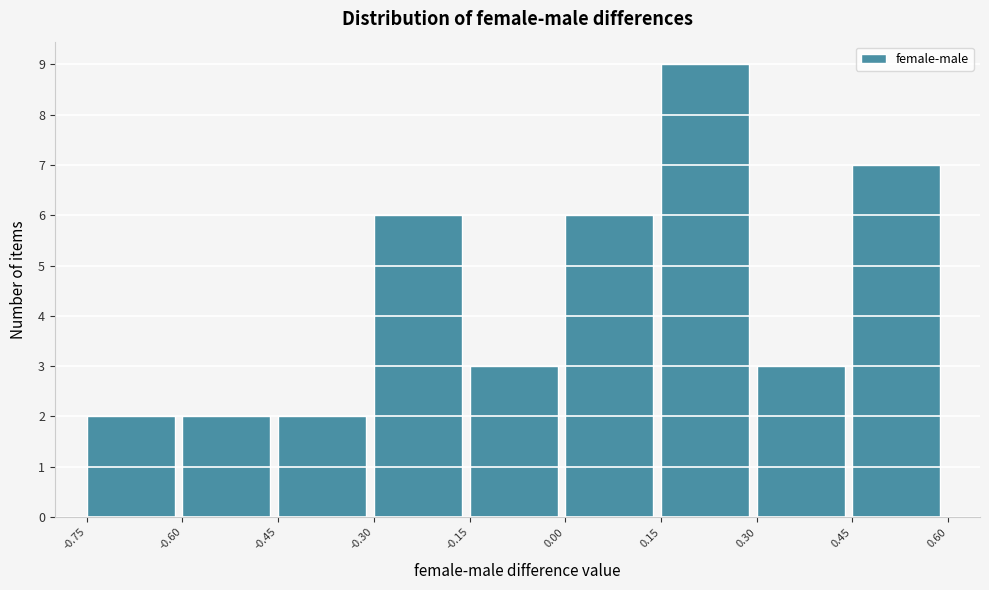

Reading left to right, list every bar in this chart as the range it spans on the x-axis followed by its height. The values are not printed on the chart, so give them approximately, as read against the axis.

-0.75 to -0.60: 2
-0.60 to -0.45: 2
-0.45 to -0.30: 2
-0.30 to -0.15: 6
-0.15 to 0.00: 3
0.00 to 0.15: 6
0.15 to 0.30: 9
0.30 to 0.45: 3
0.45 to 0.60: 7